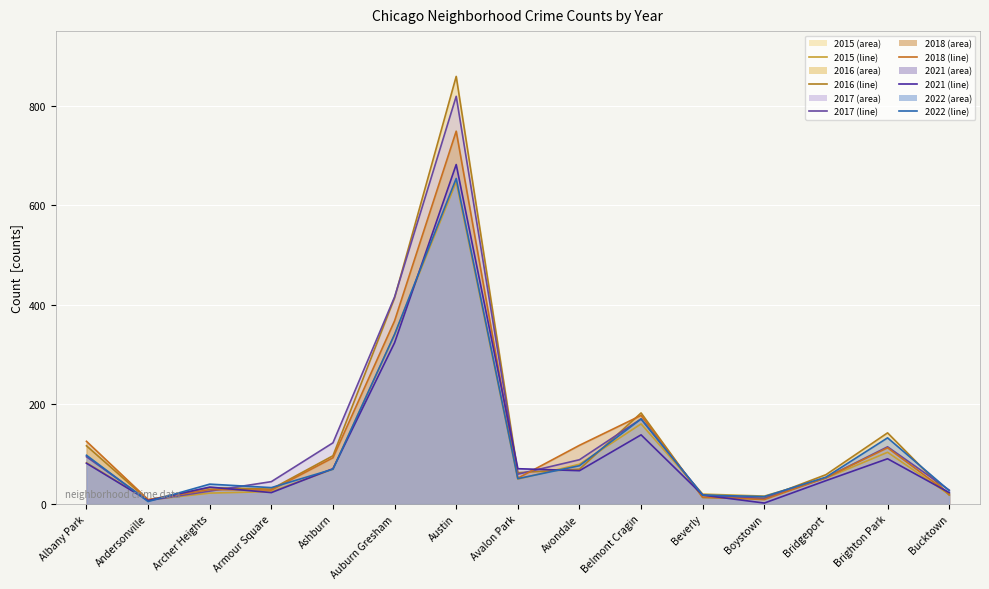

Reading left to right, extract all data points from this chart.

2015 (line): Albany Park=83	Andersonville=8	Archer Heights=22	Armour Square=25	Ashburn=70	Auburn Gresham=340	Austin=647	Avalon Park=50	Avondale=80	Belmont Cragin=161	Beverly=20	Boystown=16	Bridgeport=52	Brighton Park=104	Bucktown=19
2016 (line): Albany Park=117	Andersonville=8	Archer Heights=33	Armour Square=30	Ashburn=97	Auburn Gresham=414	Austin=859	Avalon Park=63	Avondale=70	Belmont Cragin=183	Beverly=13	Boystown=12	Bridgeport=59	Brighton Park=143	Bucktown=18
2017 (line): Albany Park=95	Andersonville=7	Archer Heights=26	Armour Square=45	Ashburn=123	Auburn Gresham=416	Austin=819	Avalon Park=60	Avondale=89	Belmont Cragin=171	Beverly=18	Boystown=11	Bridgeport=53	Brighton Park=115	Bucktown=28
2018 (line): Albany Park=126	Andersonville=9	Archer Heights=29	Armour Square=28	Ashburn=93	Auburn Gresham=368	Austin=749	Avalon Park=52	Avondale=118	Belmont Cragin=178	Beverly=14	Boystown=9	Bridgeport=53	Brighton Park=113	Bucktown=21
2021 (line): Albany Park=82	Andersonville=7	Archer Heights=34	Armour Square=23	Ashburn=71	Auburn Gresham=324	Austin=682	Avalon Park=71	Avondale=67	Belmont Cragin=139	Beverly=18	Boystown=2	Bridgeport=47	Brighton Park=91	Bucktown=23
2022 (line): Albany Park=98	Andersonville=5	Archer Heights=40	Armour Square=33	Ashburn=70	Auburn Gresham=341	Austin=654	Avalon Park=51	Avondale=77	Belmont Cragin=171	Beverly=18	Boystown=15	Bridgeport=54	Brighton Park=133	Bucktown=27